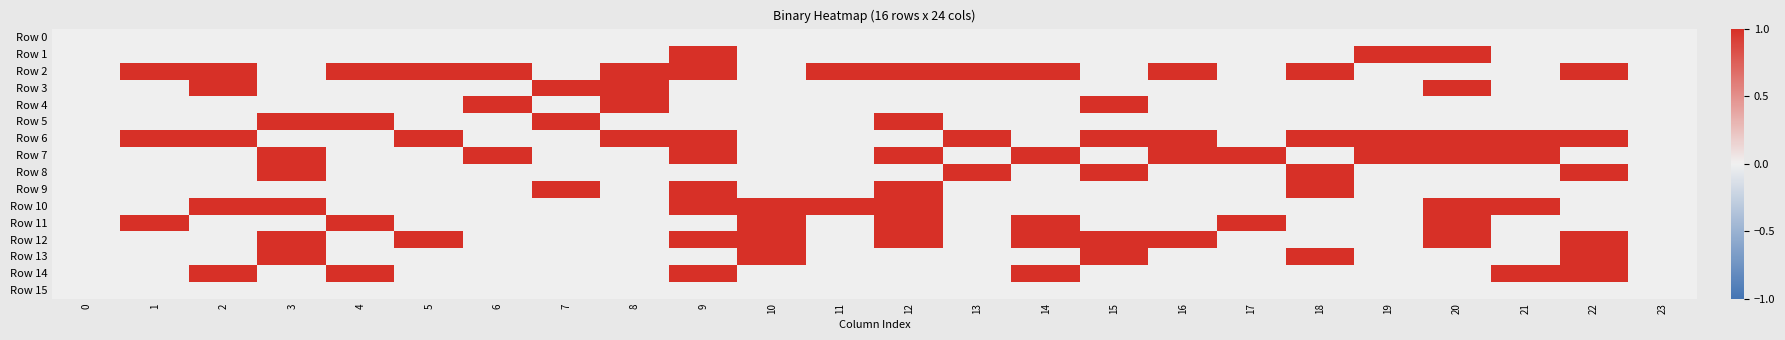

What is the difference between the highest and lowest values at 19?

1